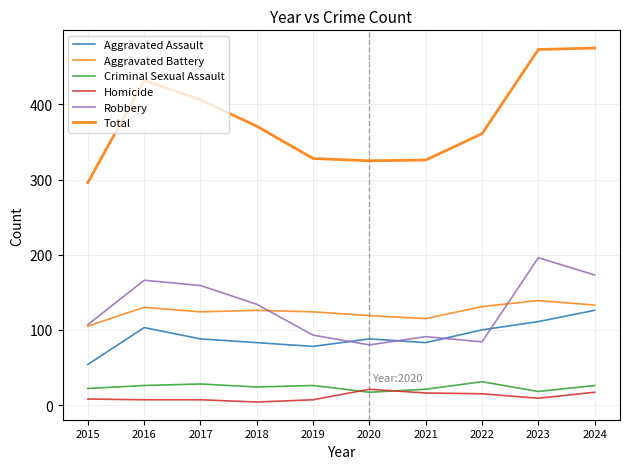

Rank the series by their maximum value, from lowest to highest.

Homicide, Criminal Sexual Assault, Aggravated Assault, Aggravated Battery, Robbery, Total